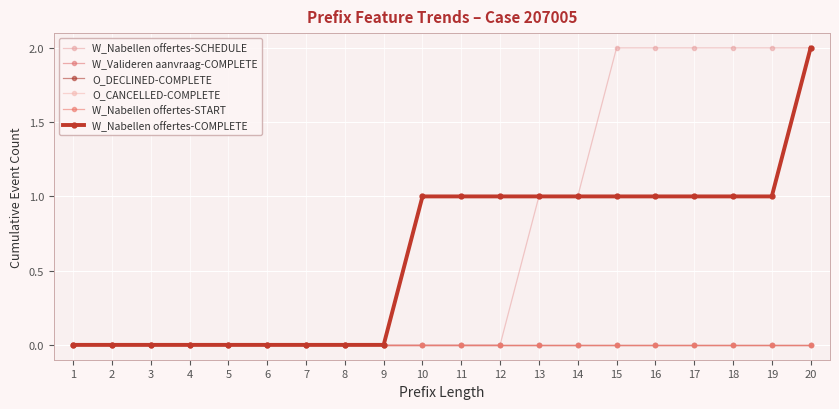

At which category is the sum across all series the highest?

20